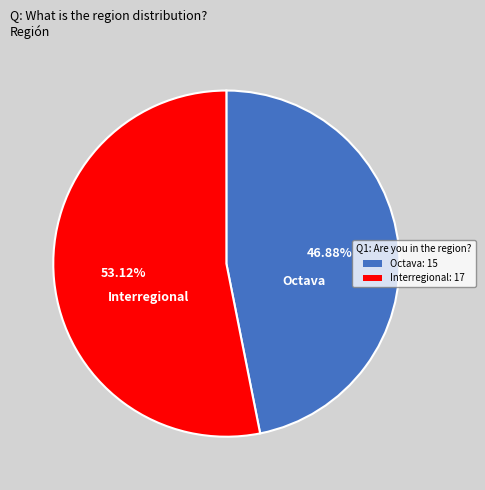

Rank the categories by value from highest to lowest.

Interregional, Octava